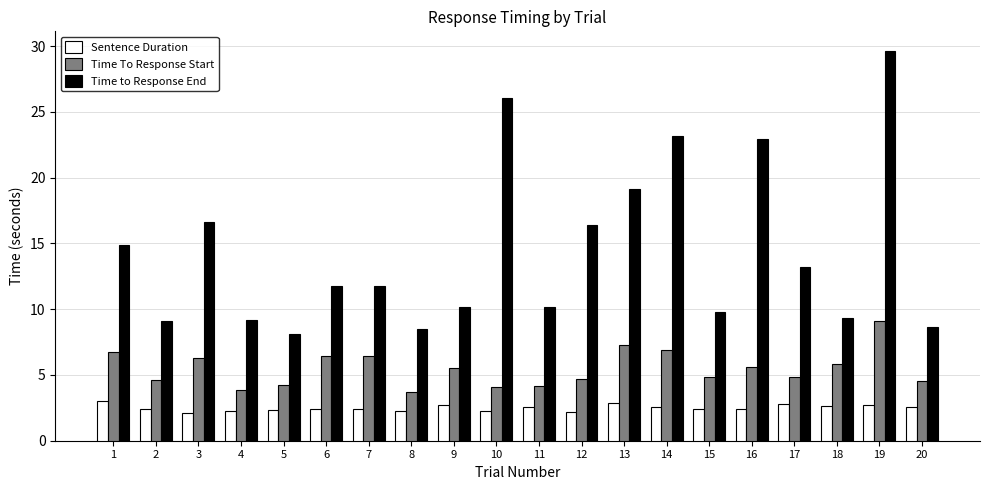

What is the average value of the Sentence Duration series?

2.5